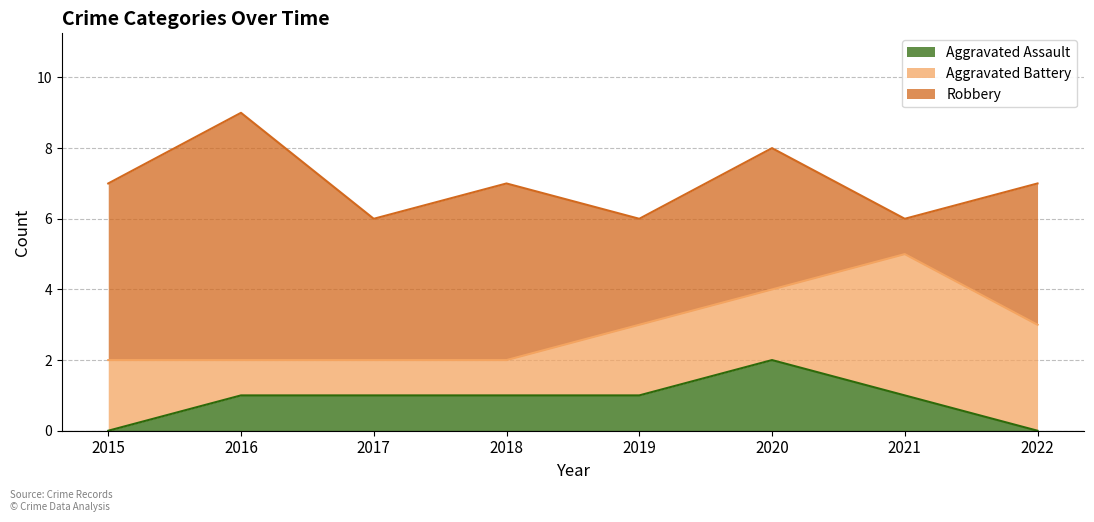

In Aggravated Battery, how many points are higher than both neighbors (excluding endpoints)?

1